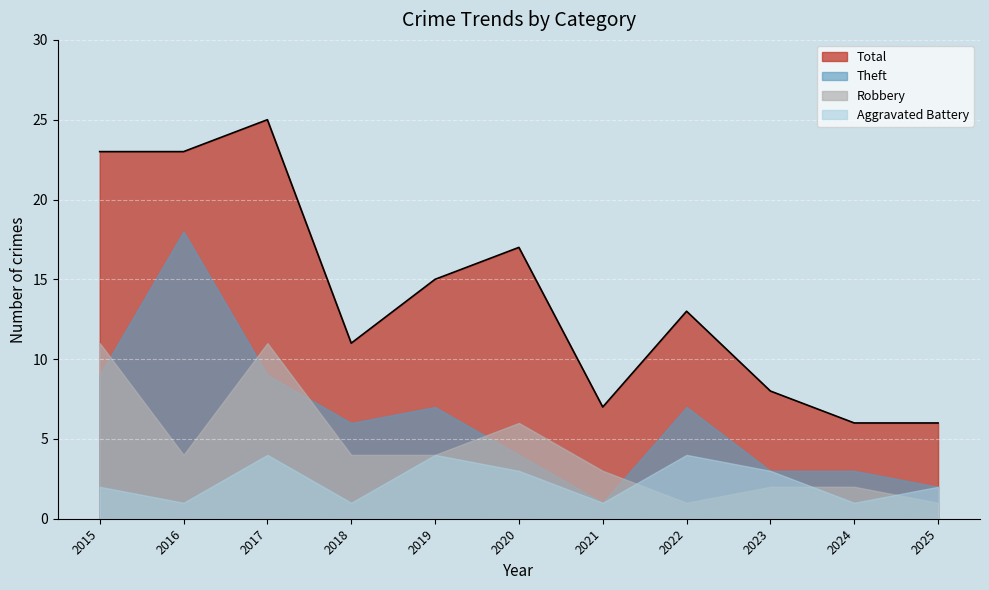

List the series in order of their peak value, highest first.

Total, Theft, Robbery, Aggravated Battery